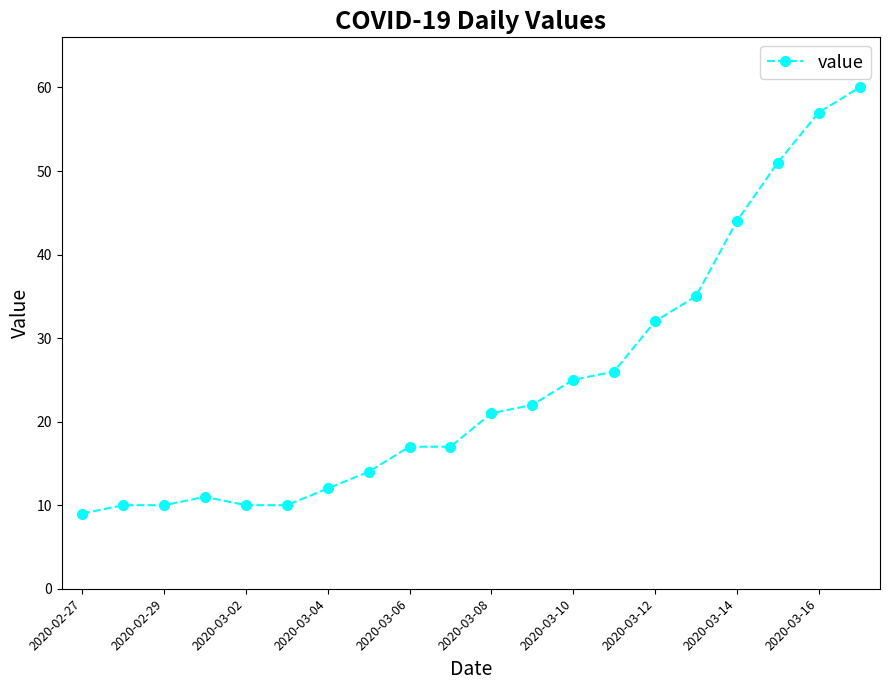

Reading left to right, list all the values displayed in this chart.

9	10	10	11	10	10	12	14	17	17	21	22	25	26	32	35	44	51	57	60